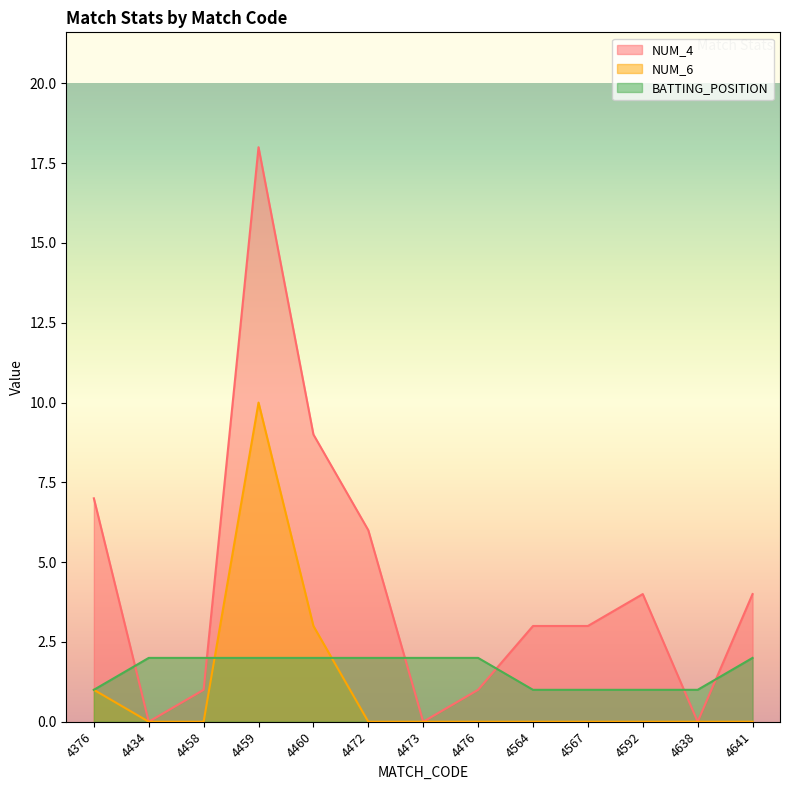

True or false: NUM_4 has more than 0 interior local peaks.

True